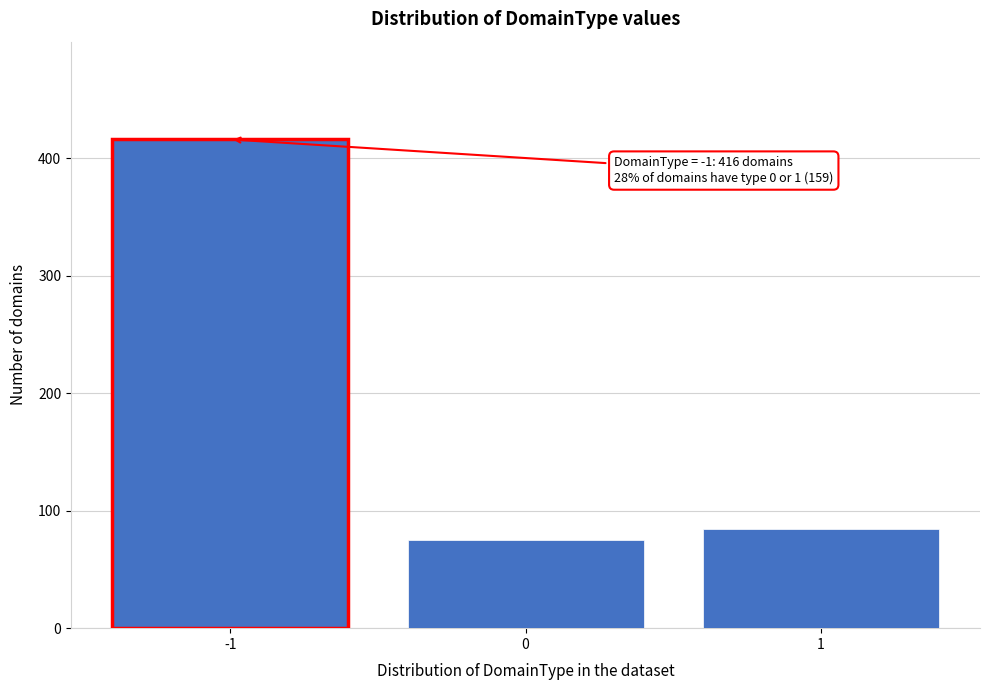

Reading left to right, what are all the values shown in this chart?

-1=416	0=75	1=84